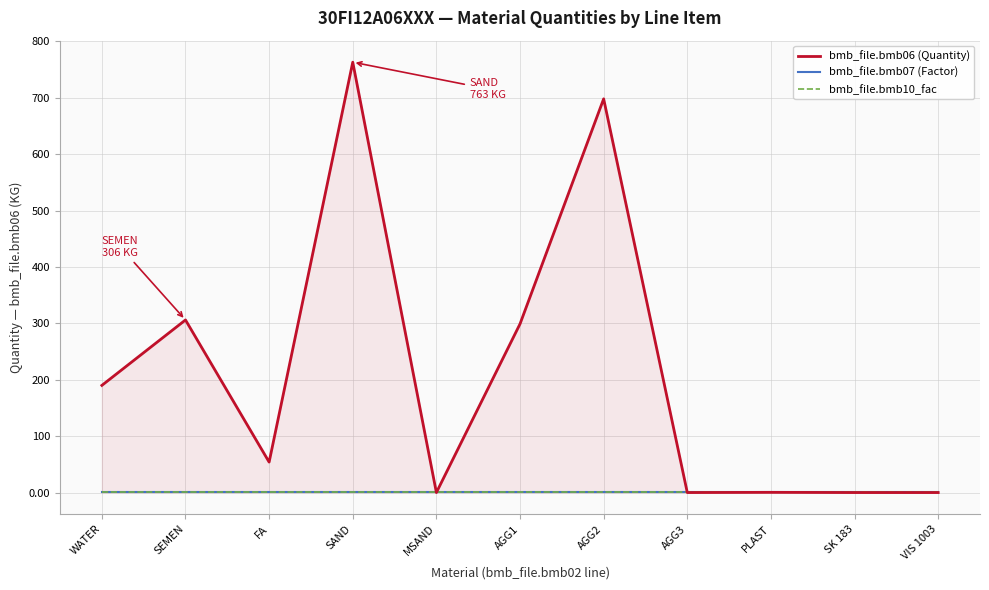

Is this an area chart (filled region under the line)?

Yes